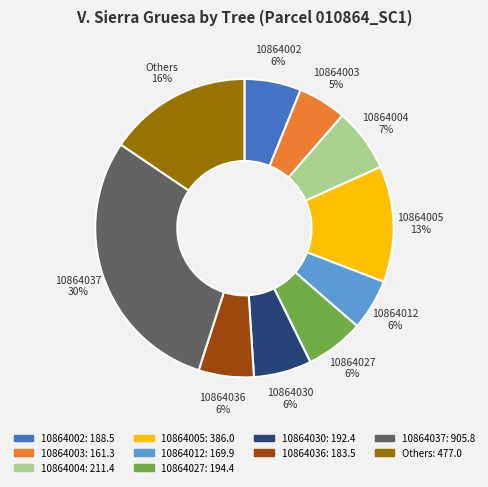

Which category has the biggest portion of the pie?

10864037